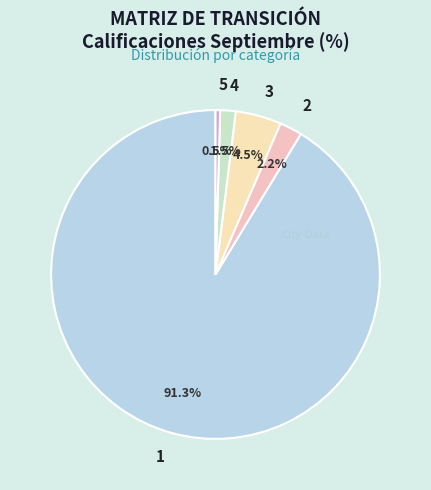

What is the smallest slice in the pie chart?

5